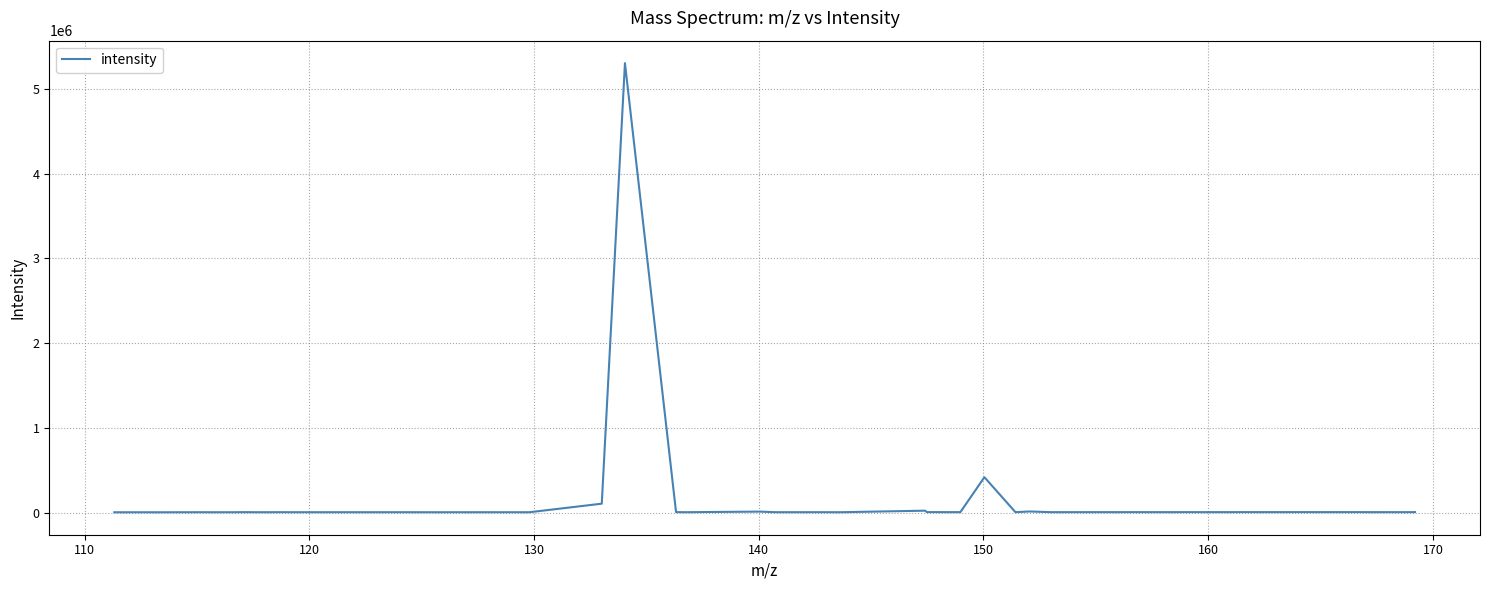

What is the maximum value shown in the chart?

5302989.0